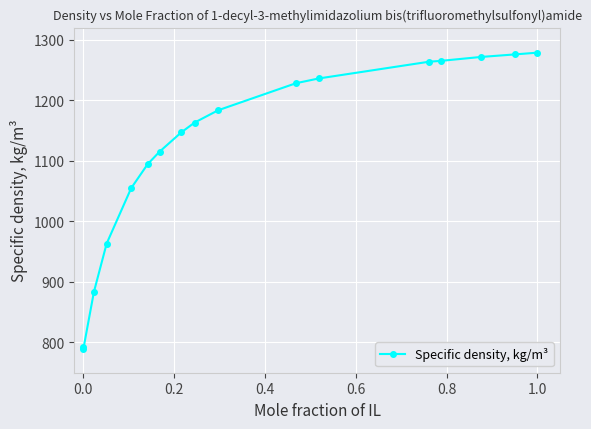

What is the greatest value displayed?

1278.6